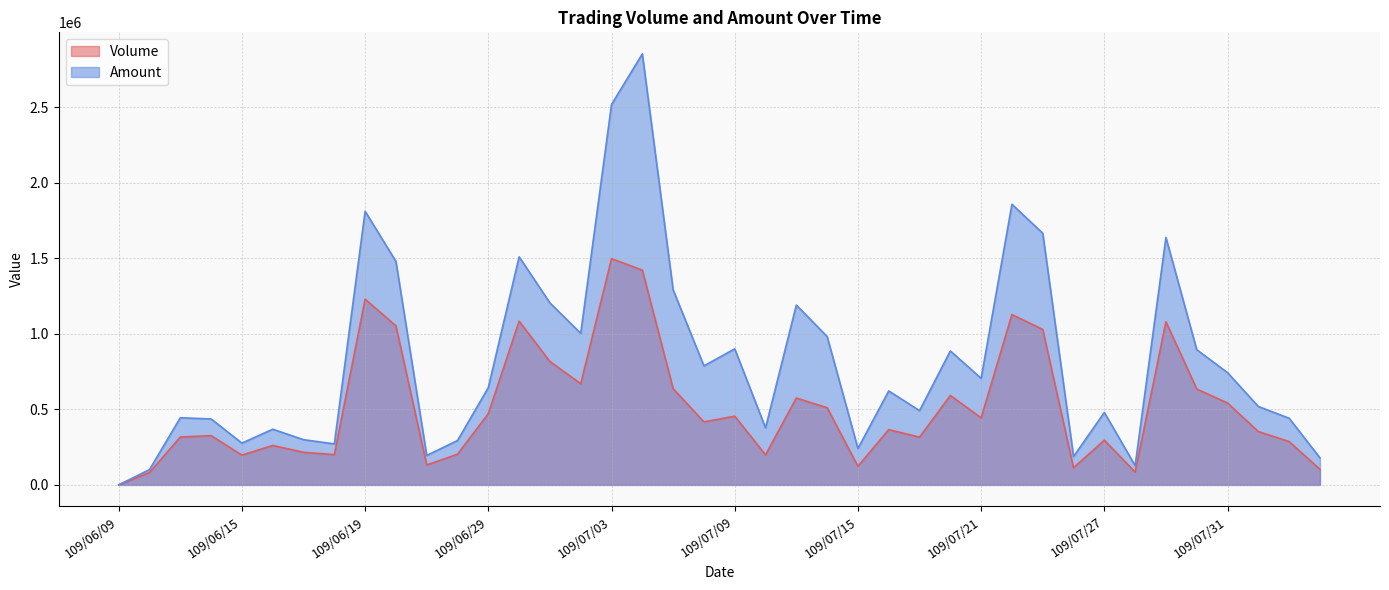

At 109/06/19, list the series in order from largest to smallest.

Amount, Volume